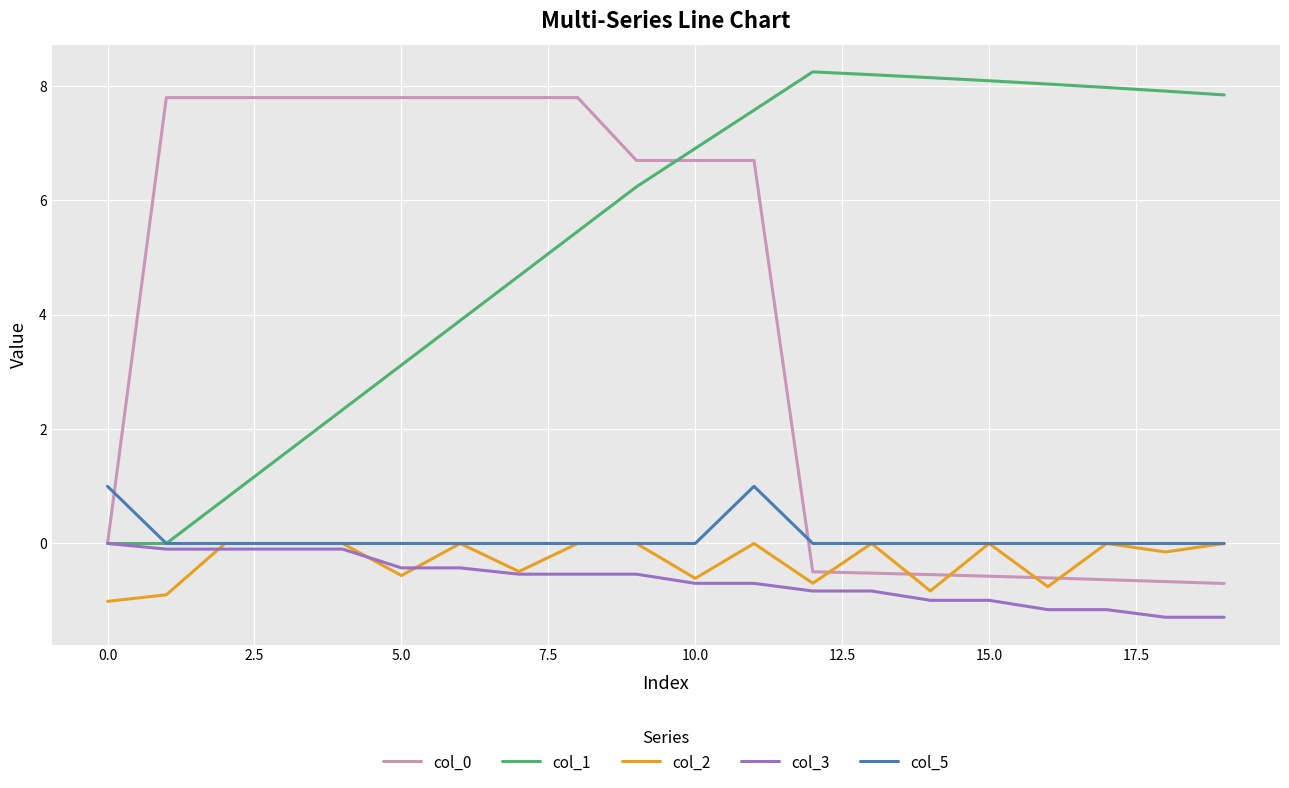

Which series has the largest total across all categories?

col_1